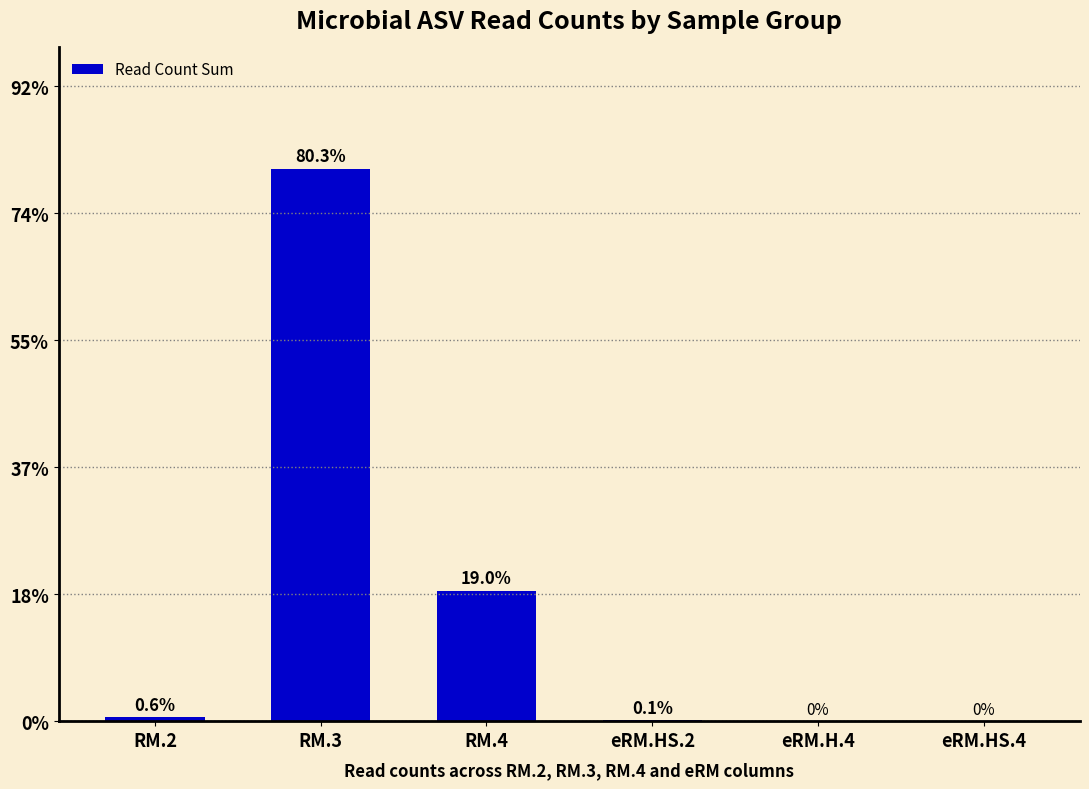

At which category does the chart reach its minimum across all series?

eRM.H.4